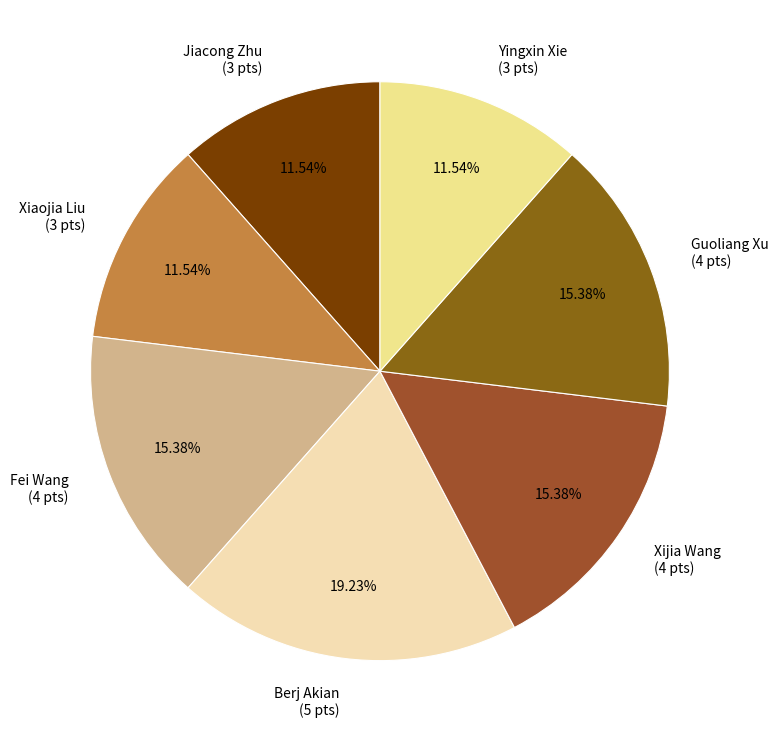

Which category has the biggest portion of the pie?

Berj Akian